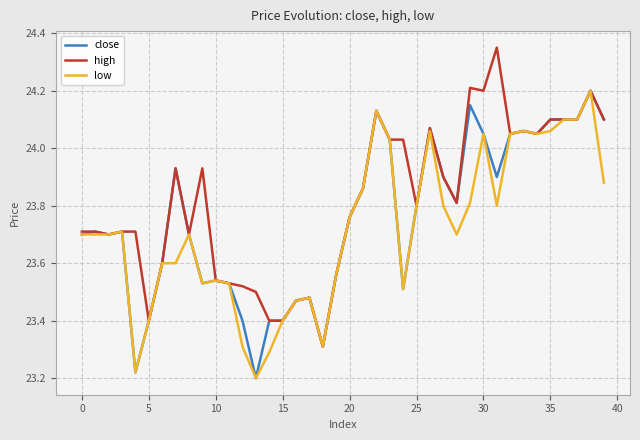

What is the lowest value of the high series?

23.3